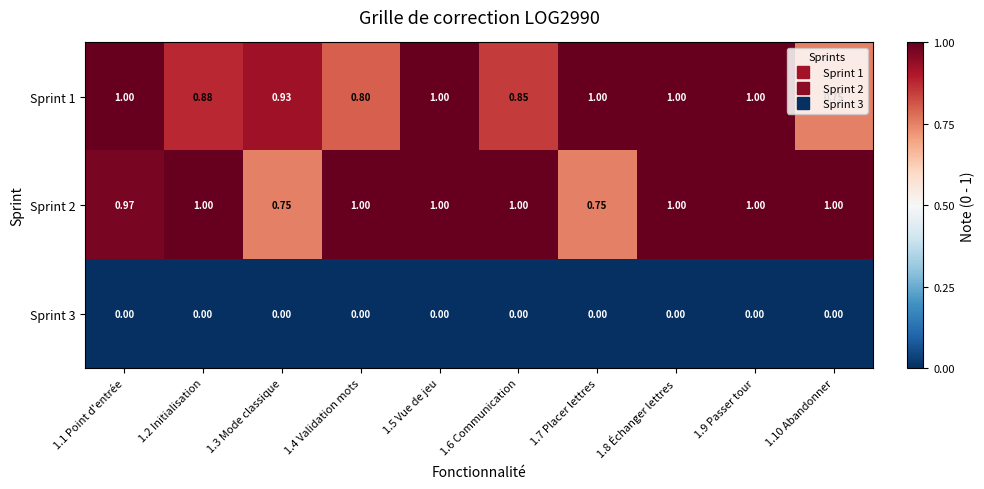

Is the value of Sprint 3 at 1.1 Point d'entrée greater than the value of Sprint 2 at 1.2 Initialisation?

No